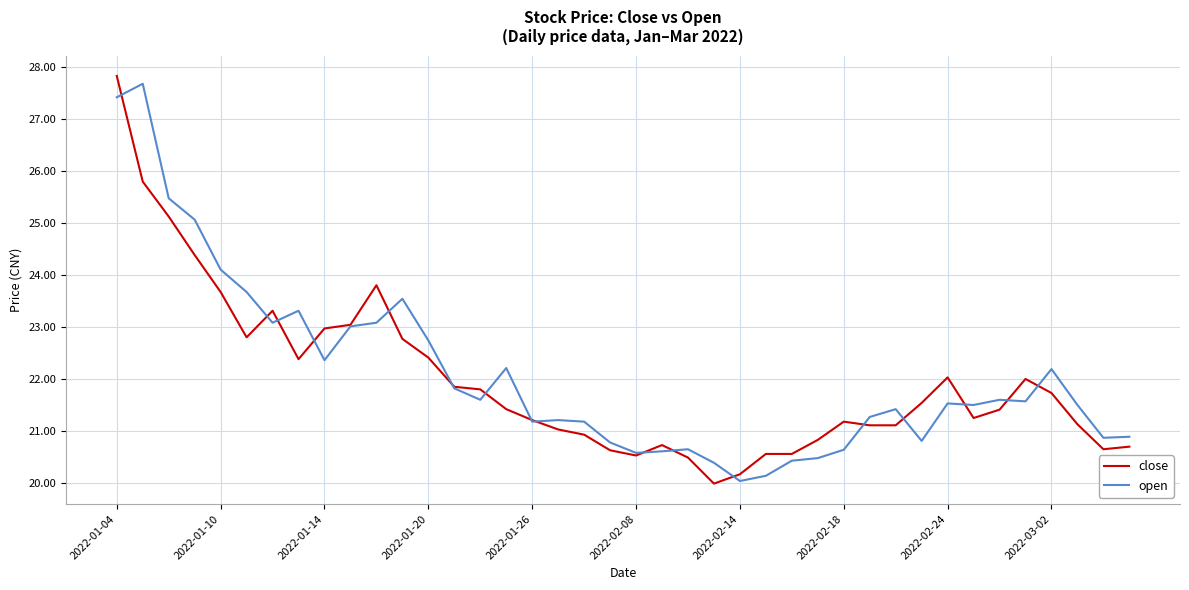

Rank the series by their average value, from highest to lowest.

open, close